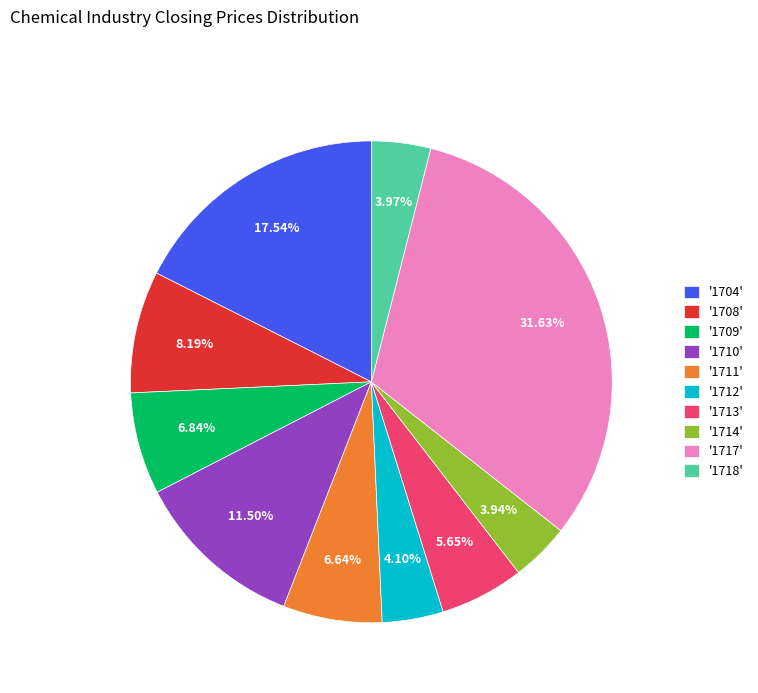

How many segments does this pie chart have?

10